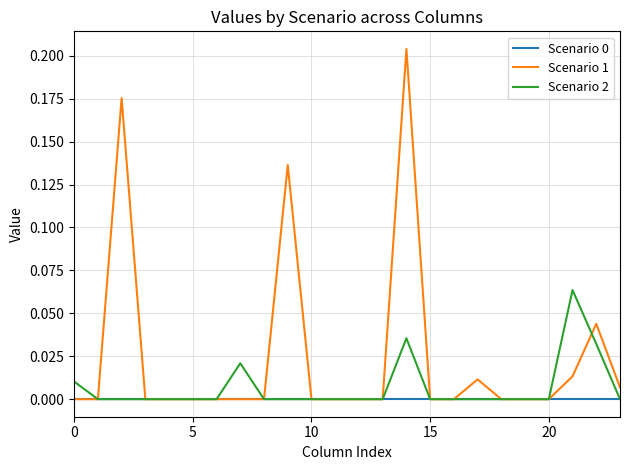

Which series has the largest total across all categories?

Scenario 1